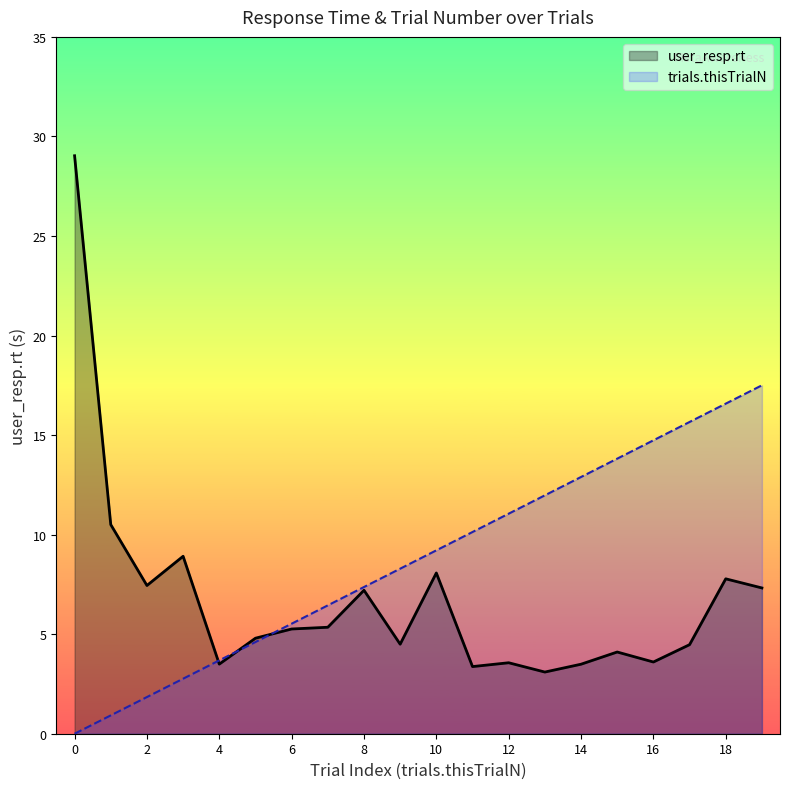

How many categories are shown in the chart?

20